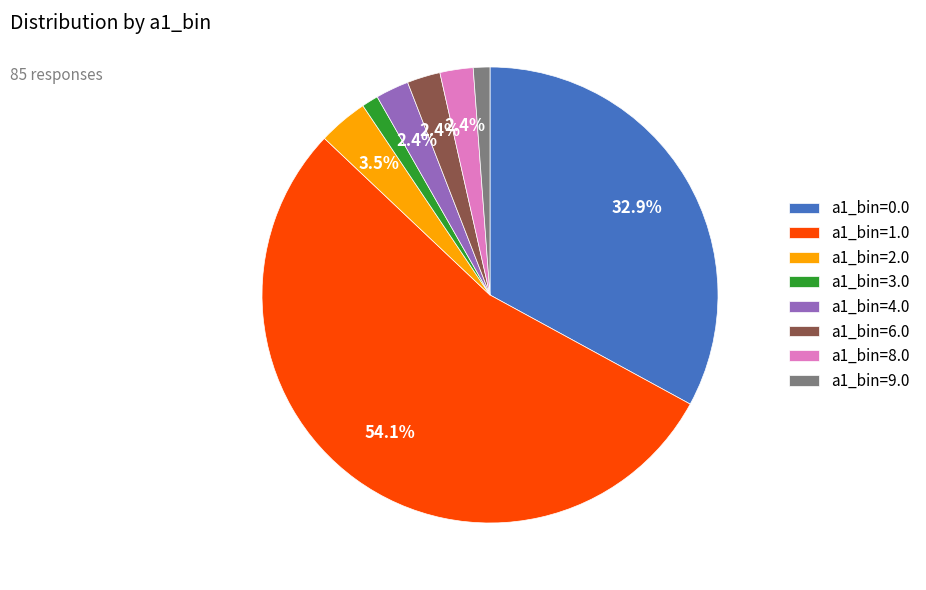

What is the ratio of the value at a1_bin=3.0 to the value at a1_bin=9.0?

1.0